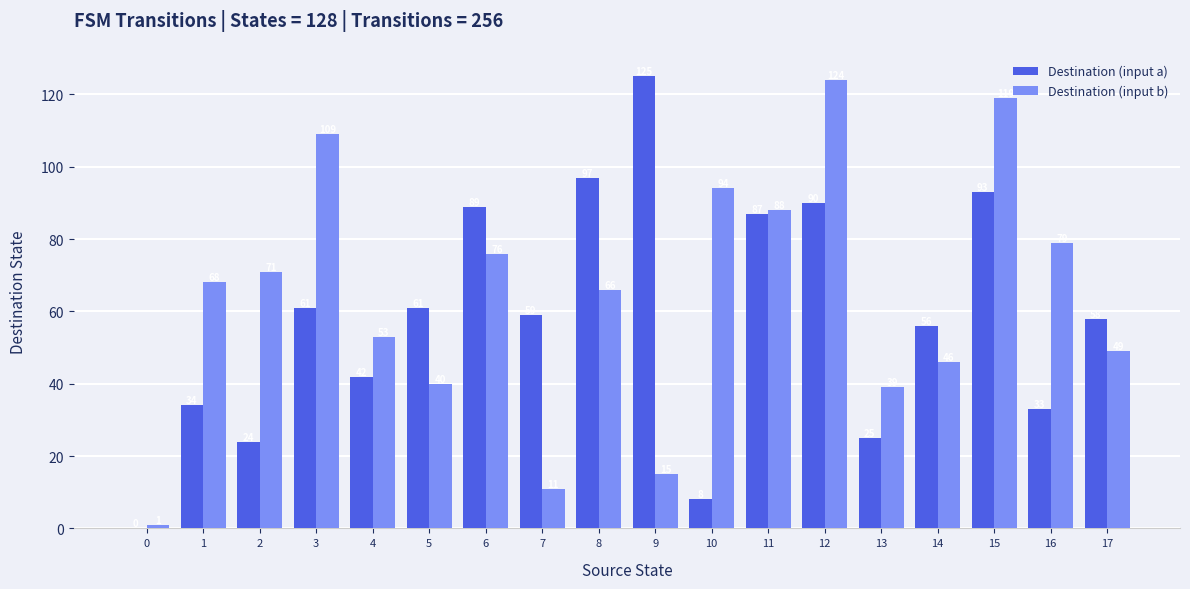

Count the number of categories in the chart.

18